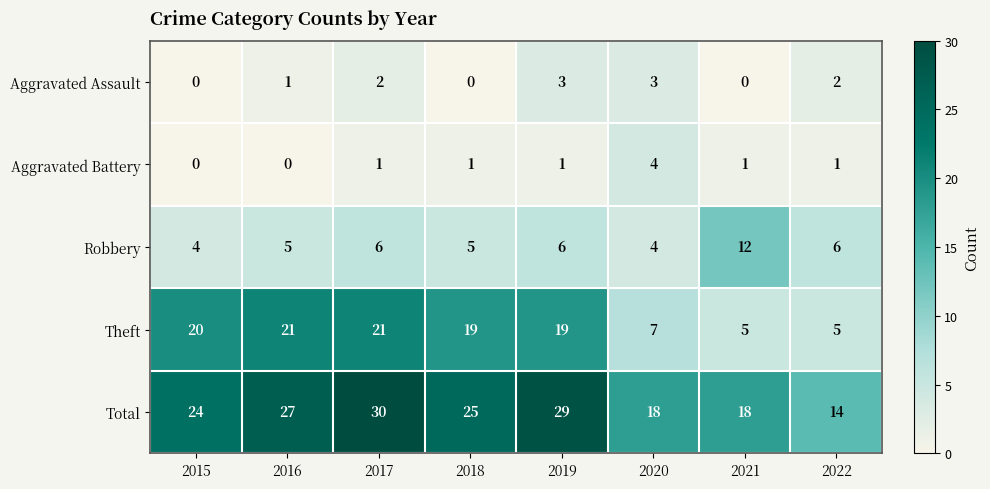

What is the maximum value shown in the chart?

30